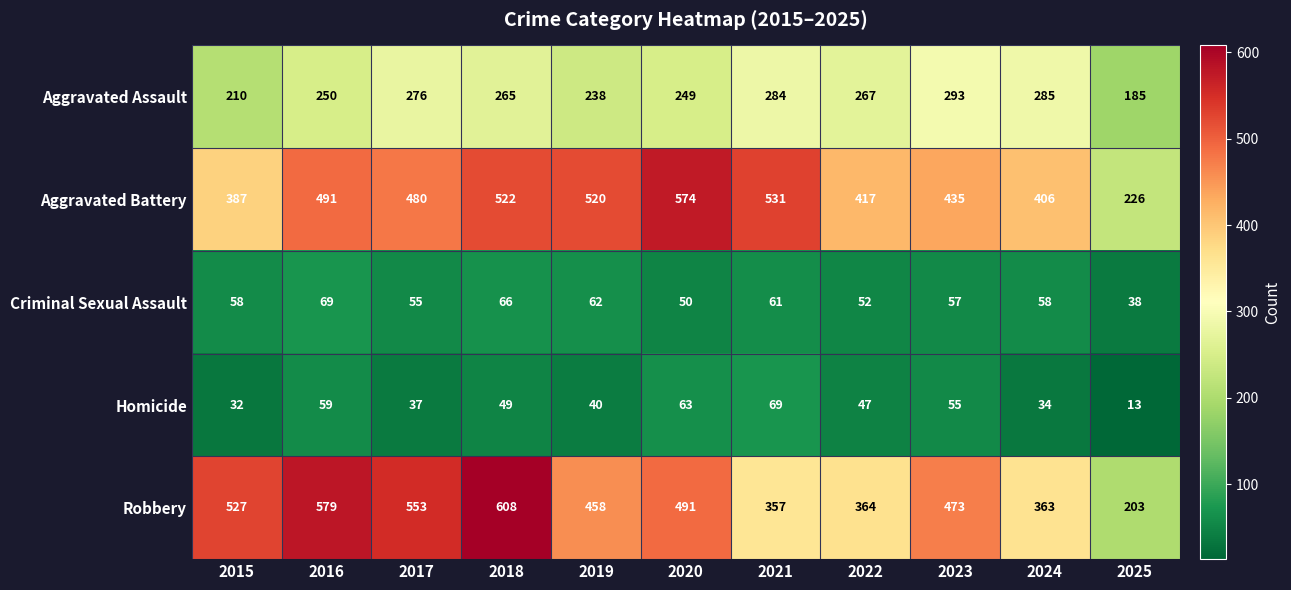

Which category has the lowest value across all series?

2025